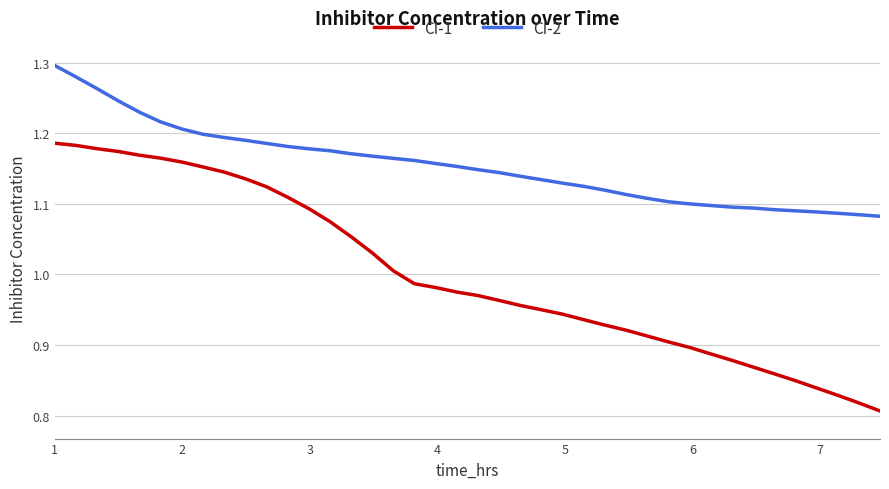

Which series has the widest spread of values?

CI-1